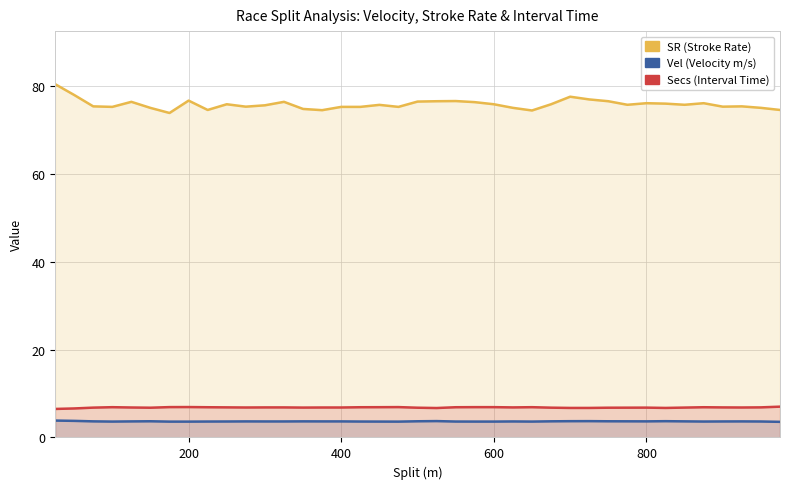

Reading left to right, transcribe all the data shown in this chart.

SR: 80.5	78.1	75.5	75.3	76.5	75.1	74.0	76.8	74.7	76.0	75.4	75.7	76.5	74.9	74.6	75.3	75.3	75.8	75.3	76.6	76.6	76.7	76.4	76.0	75.1	74.5	76.0	77.7	77.0	76.6	75.8	76.2	76.1	75.8	76.2	75.4	75.5	75.1	74.7
Vel: 3.9	3.8	3.7	3.6	3.7	3.7	3.6	3.6	3.6	3.6	3.7	3.6	3.6	3.7	3.7	3.7	3.6	3.6	3.6	3.7	3.7	3.6	3.6	3.6	3.6	3.6	3.7	3.7	3.7	3.7	3.7	3.7	3.7	3.7	3.6	3.6	3.7	3.6	3.6
Secs: 6.5	6.6	6.8	6.9	6.8	6.8	6.9	6.9	6.9	6.9	6.8	6.8	6.8	6.8	6.8	6.8	6.9	6.9	6.9	6.8	6.7	6.9	6.9	6.9	6.8	6.9	6.8	6.7	6.7	6.8	6.8	6.8	6.7	6.8	6.9	6.8	6.8	6.9	7.0